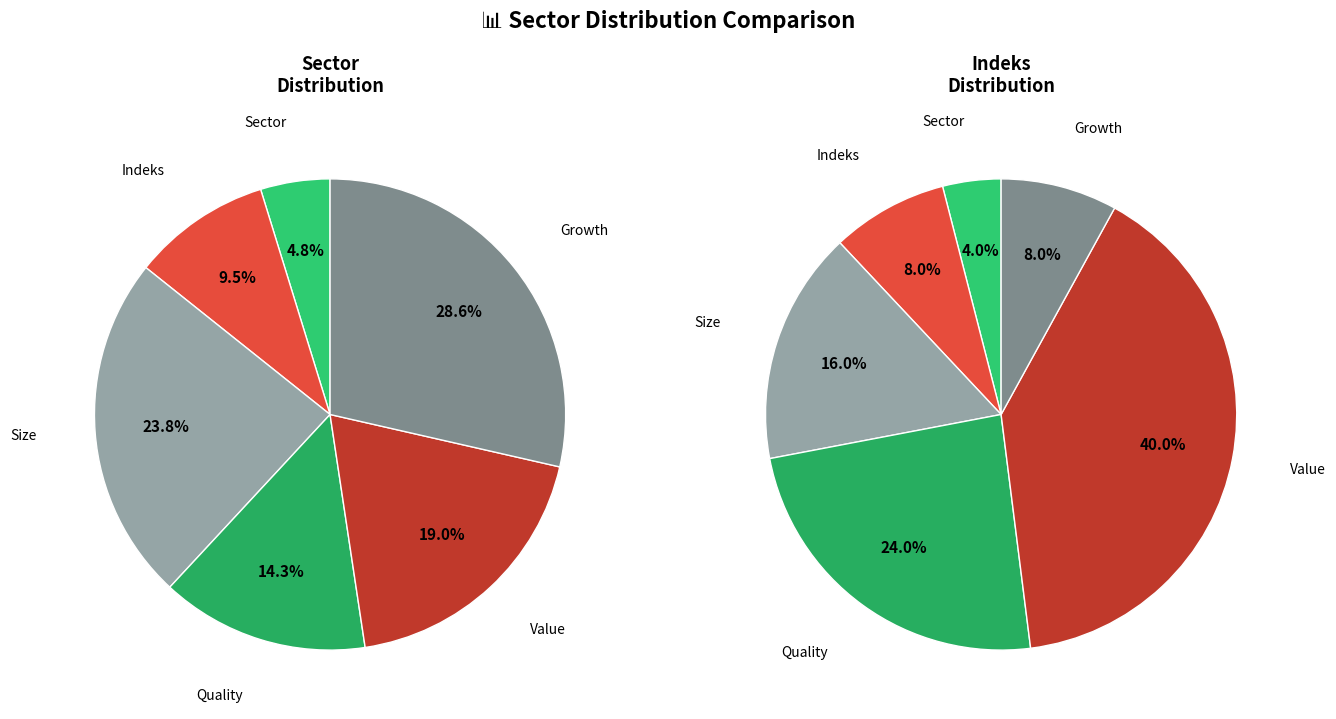

How much of the chart is everything except Size?

76.2%